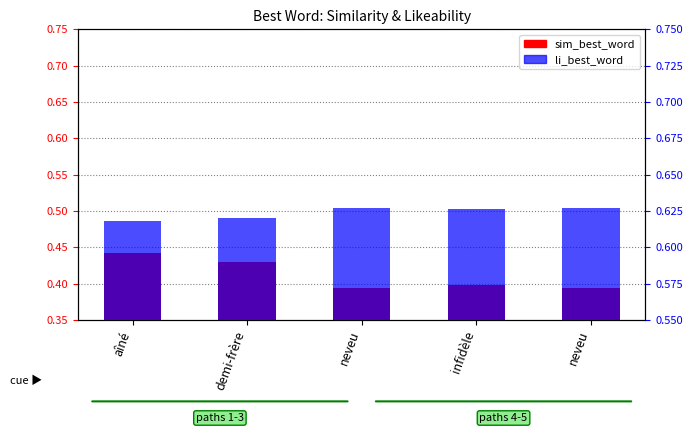

Does the chart contain any negative values?

No